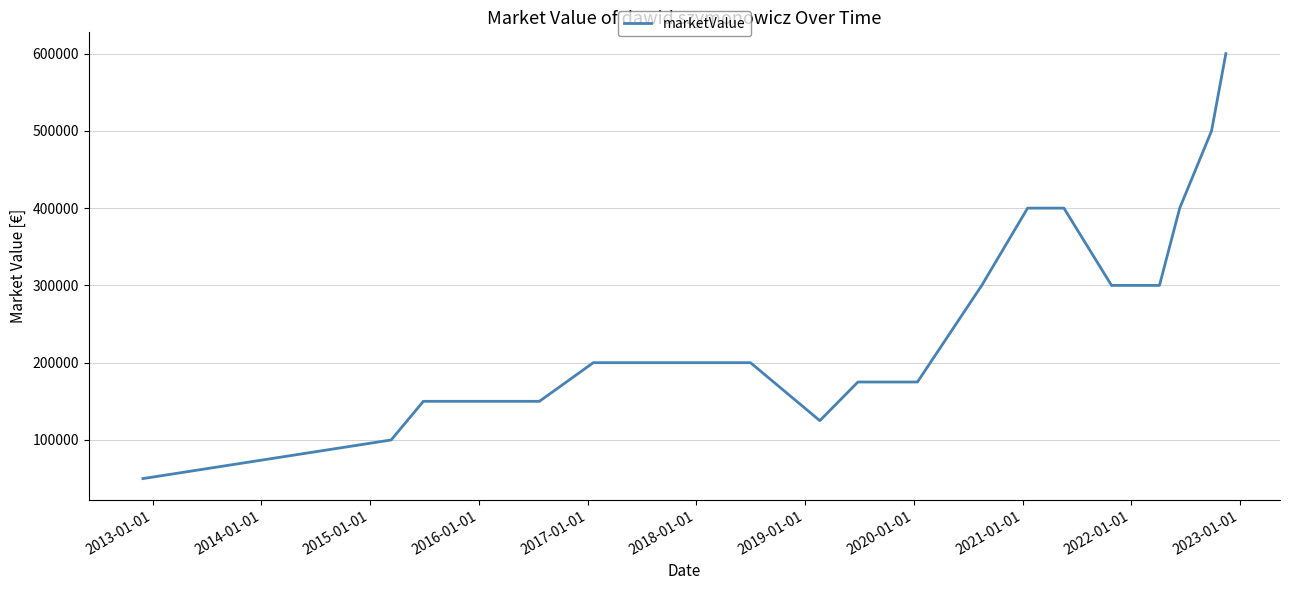

What is the maximum value shown in the chart?

600000